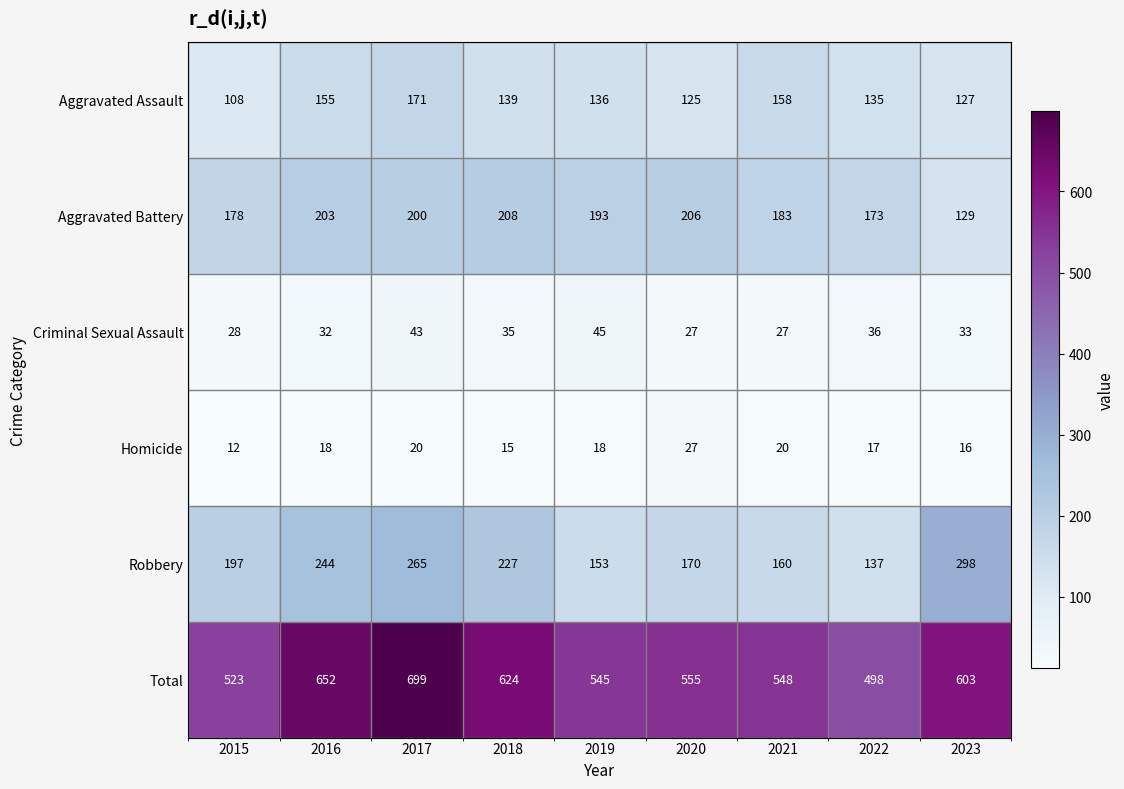

What is the sum of the Aggravated Battery values at 2022 and 2023?

302